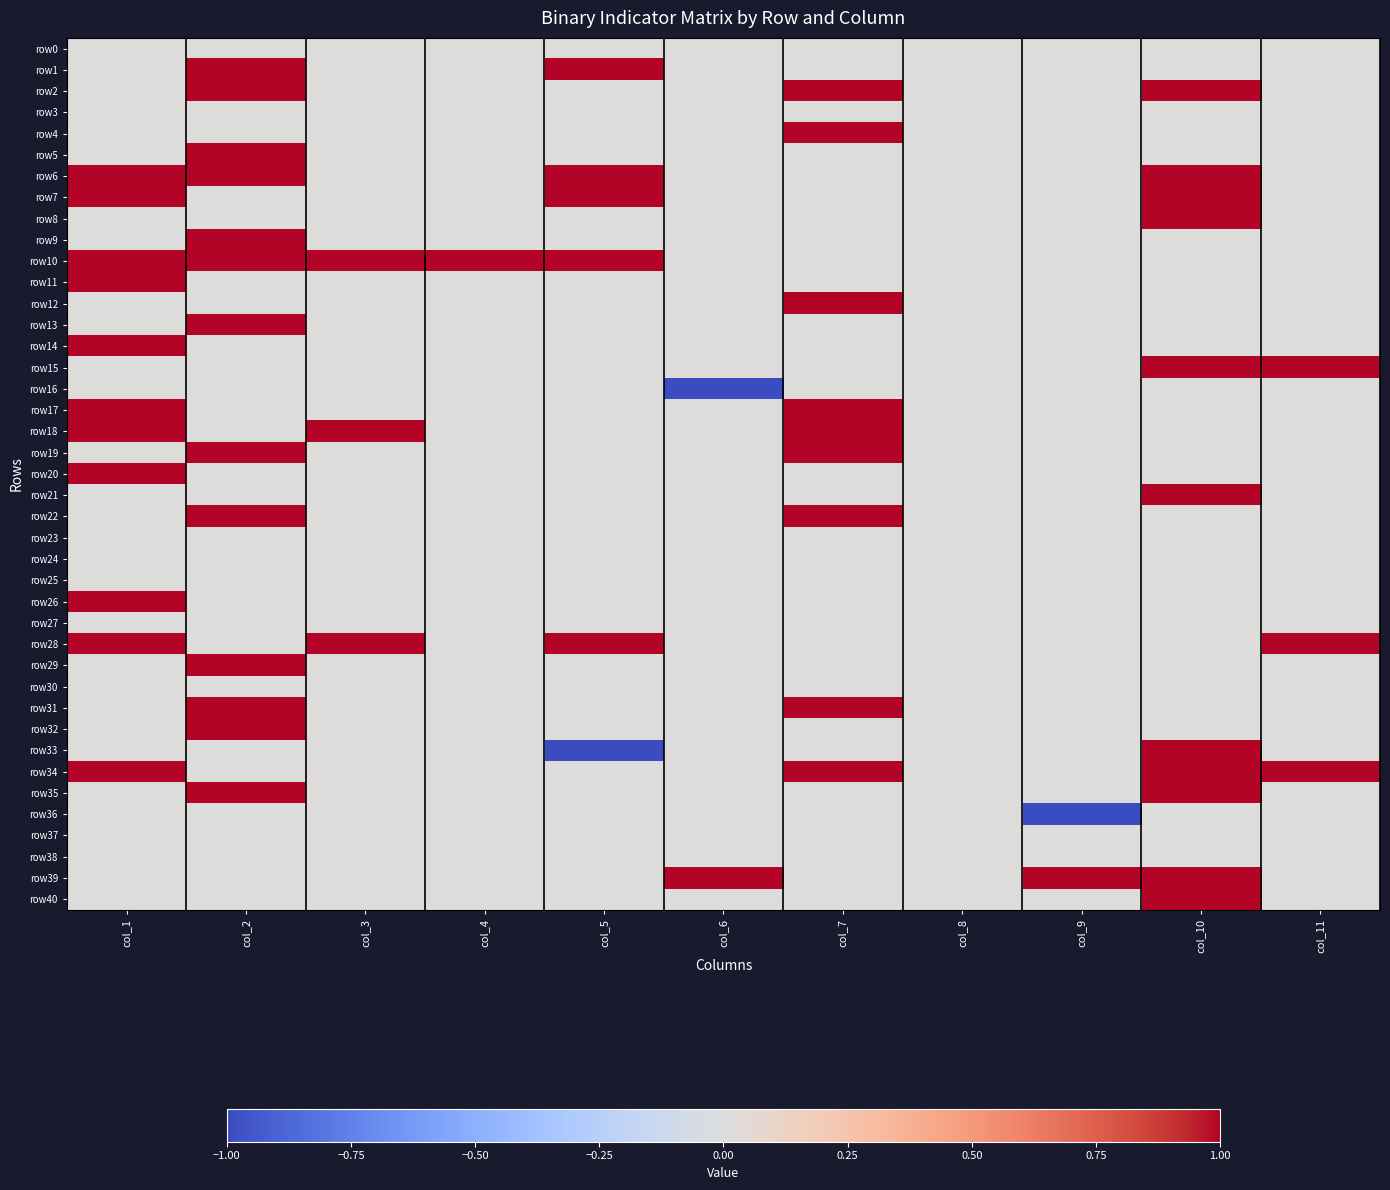

What is the smallest value displayed?

-1